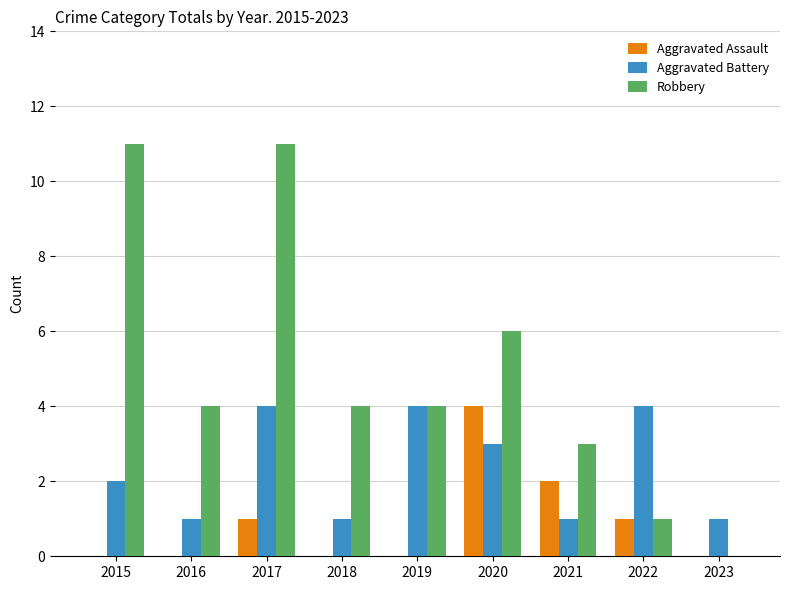

What is the sum of the Aggravated Battery values at 2022 and 2017?

8